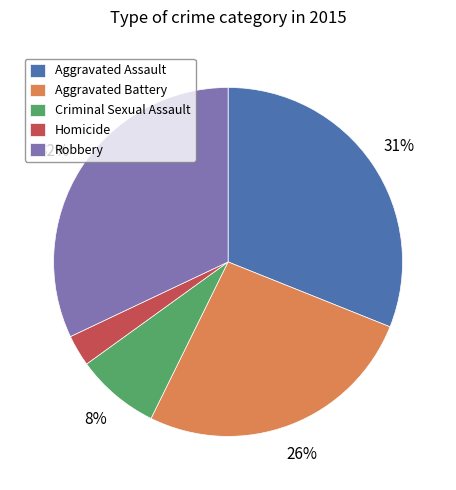

What is the largest slice in the pie chart?

Robbery